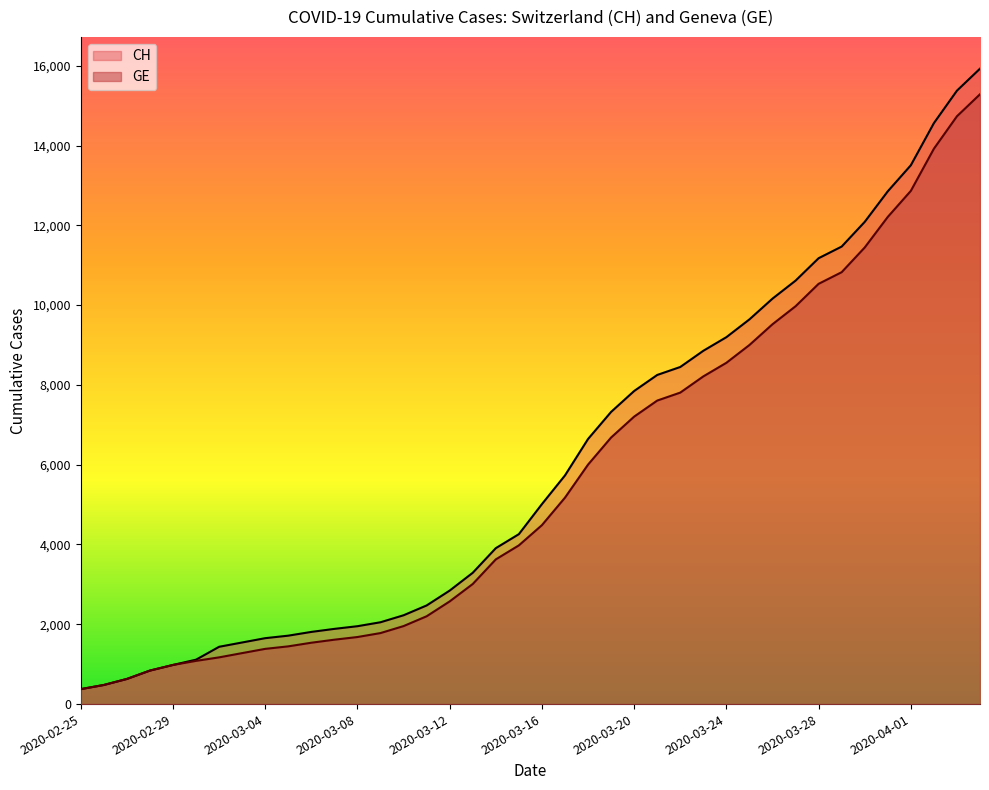

Which series has the widest spread of values?

CH